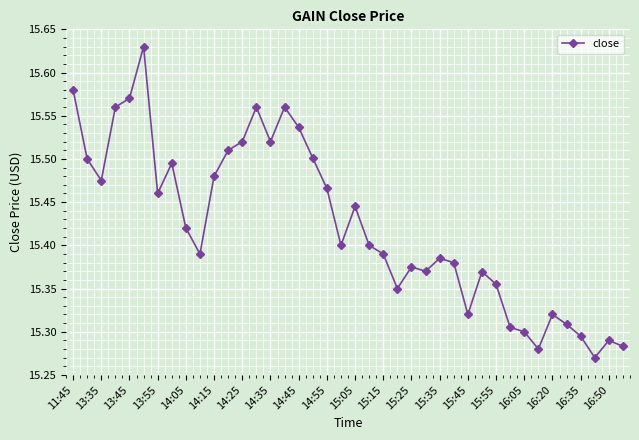

What is the difference between the maximum and minimum values?

0.4